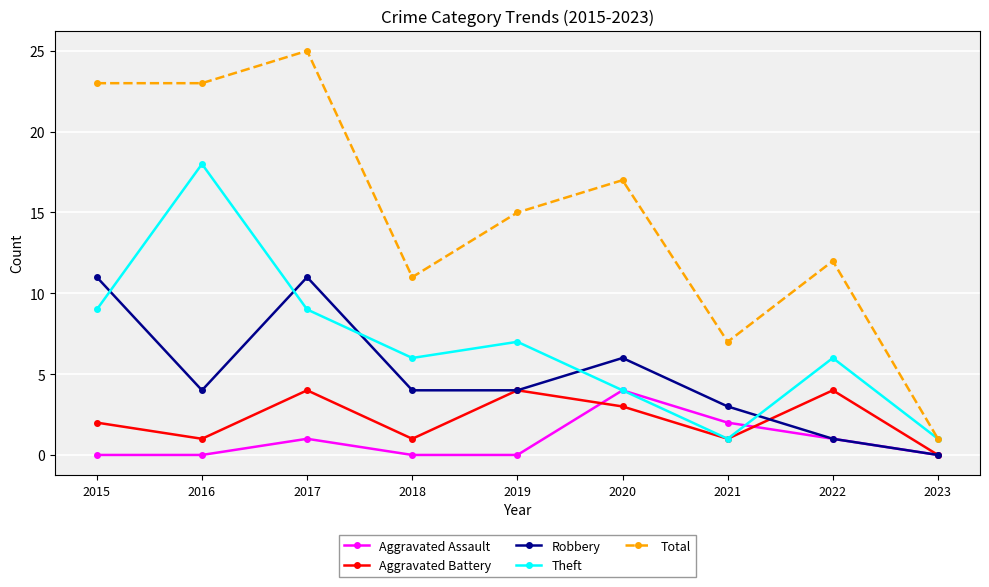

At which category does Aggravated Assault reach its first local peak?

2017